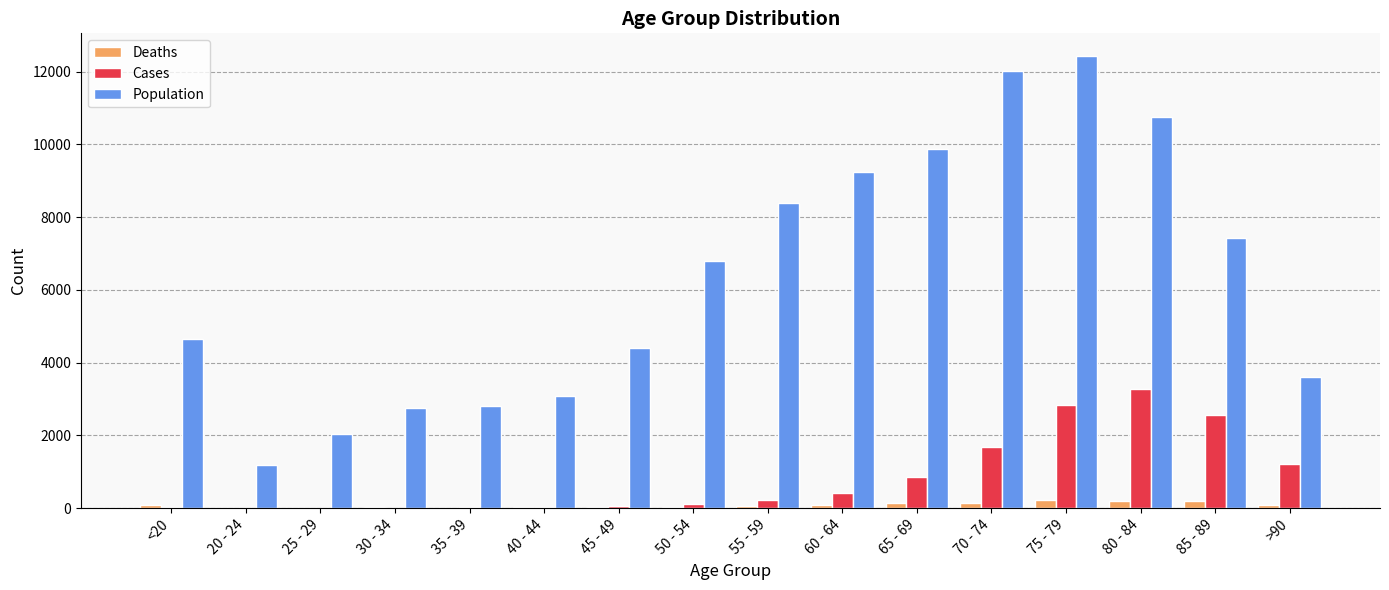

Between 20 - 24 and 60 - 64, which series saw the biggest shift?

Population